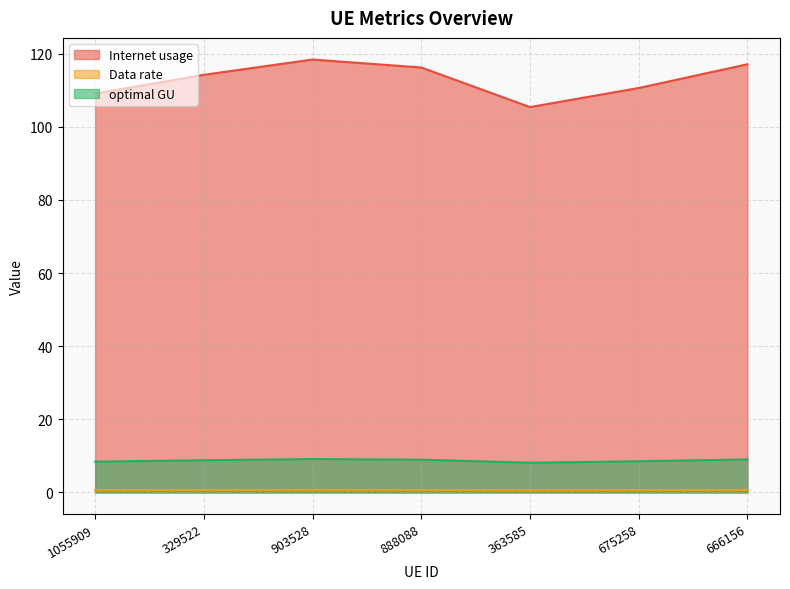

How many interior local peaks does the optimal GU series have?

1